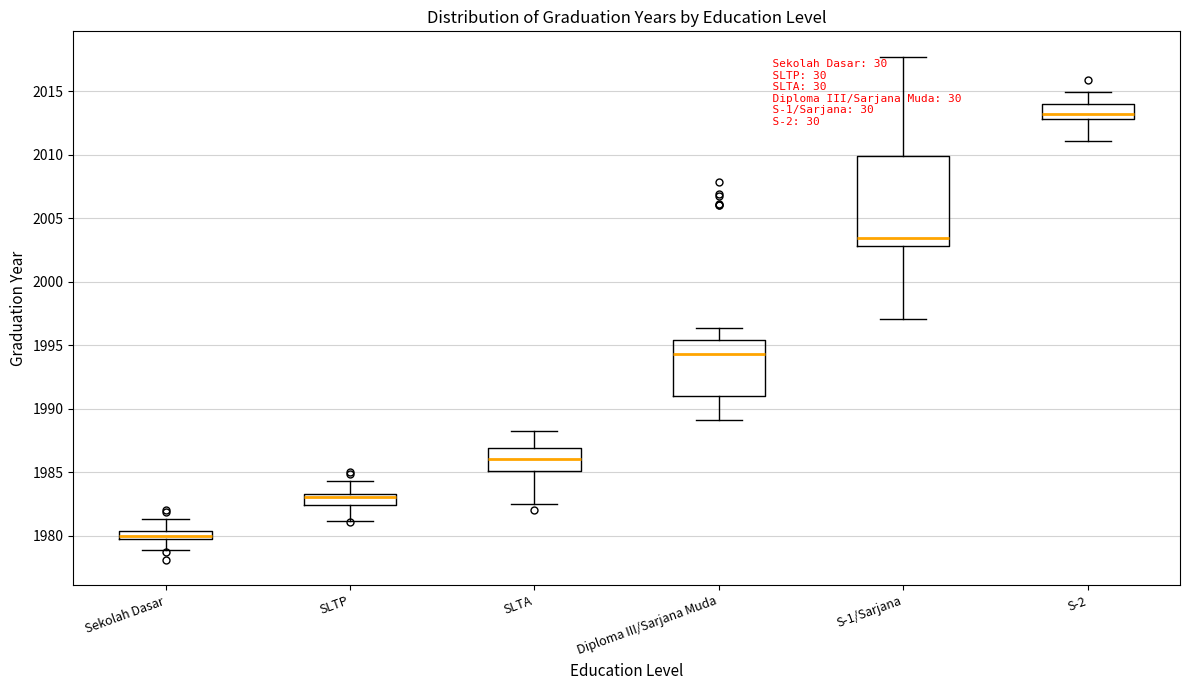

Which box has the lowest median line?

Sekolah Dasar